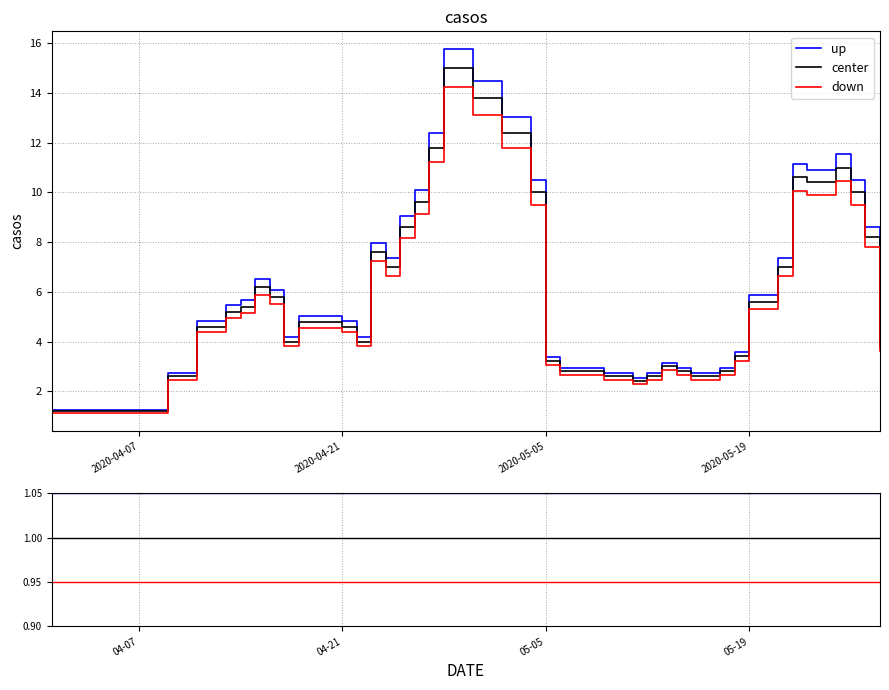

The value of up at 15 is 0.4. True or false?

False